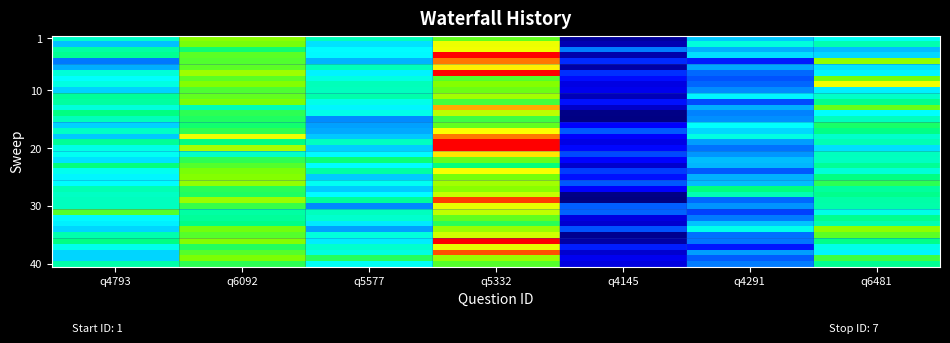

How many distinct data groups are displayed?

40